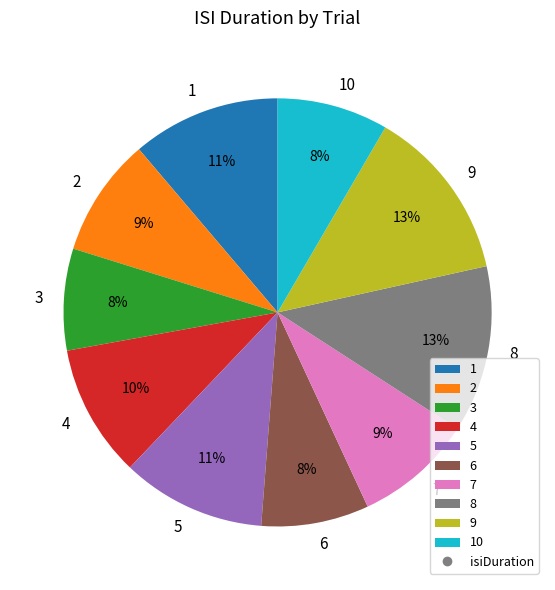

Between 10 and 1, which is larger?

1